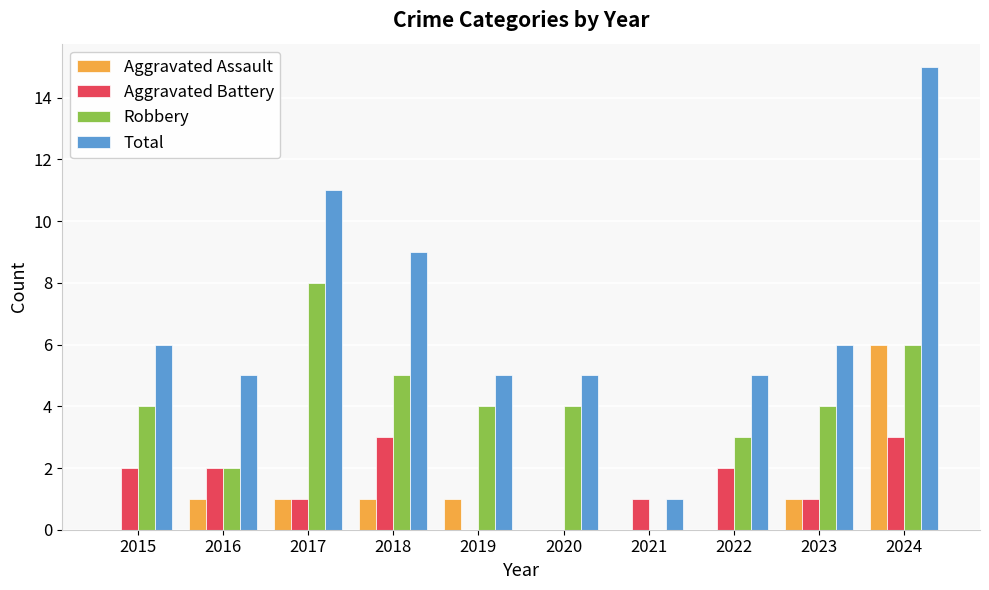

What is the total value across all series at 2023?

12